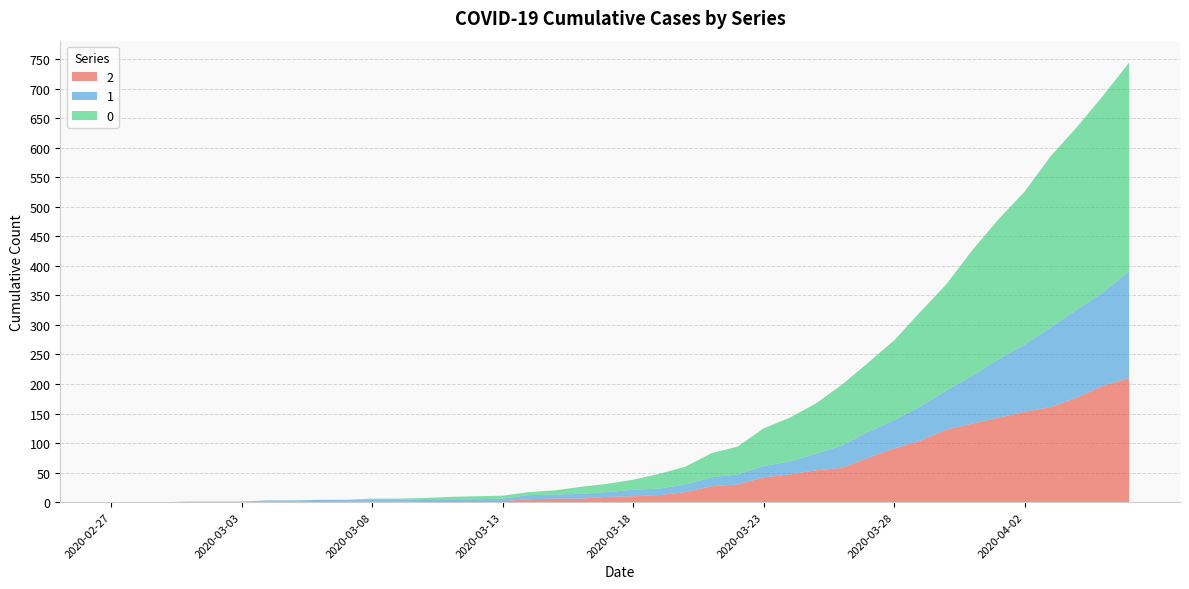

Reading right to left, what are all the values shown in this chart?

0: 353	333	309	290	259	237	213	180	160	135	117	103	85	74	64	47	41	30	25	17	14	12	7	5	5	5	4	2	2	2	0	0	0	0	0	0	0	0	0	0
1: 181	158	149	135	114	99	81	66	58	48	44	38	28	22	19	17	15	13	11	11	8	8	7	7	4	3	3	3	3	3	3	2	2	2	0	0	0	0	0	0
2: 210	197	177	161	153	143	133	123	104	91	75	58	54	47	42	30	27	17	12	10	9	6	6	5	2	2	2	2	1	1	1	2	1	1	1	1	1	0	0	0